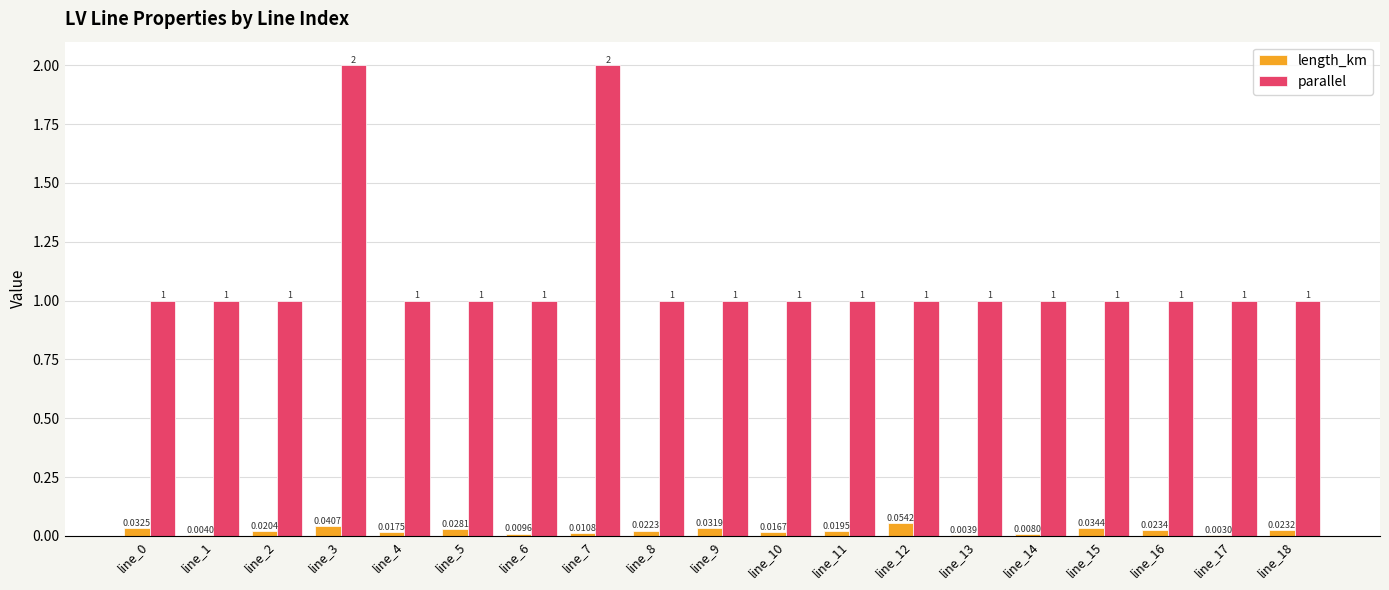

Which series has the largest total across all categories?

parallel